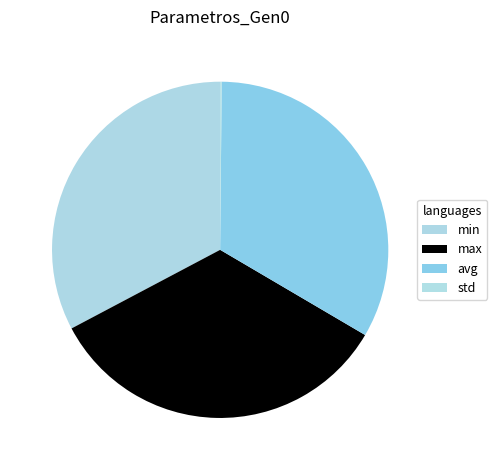

To the nearest percent, what is the difference between the largest and smallest slice percentages?

34%